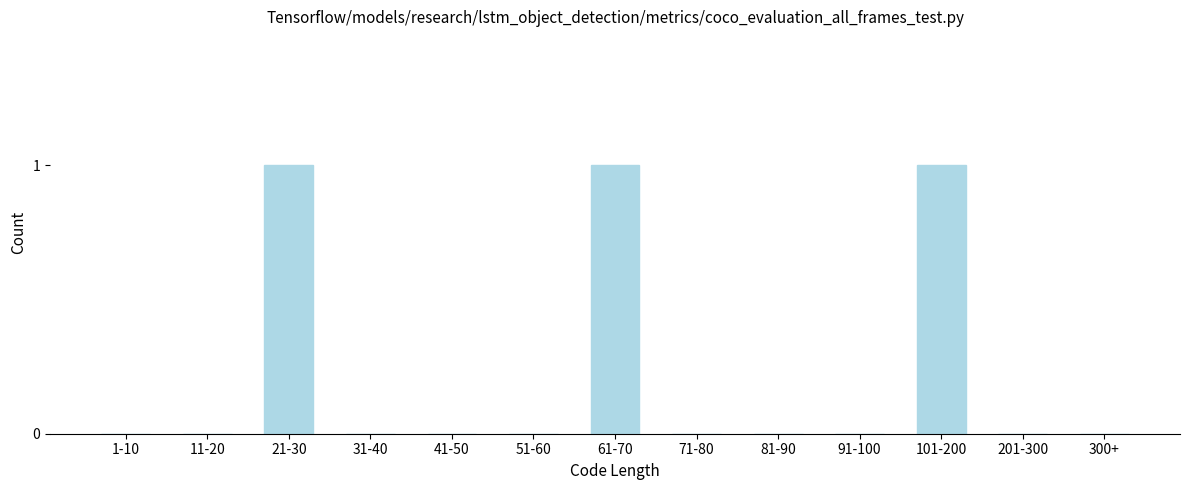

Reading left to right, transcribe all the data shown in this chart.

1-10=0	11-20=0	21-30=1	31-40=0	41-50=0	51-60=0	61-70=1	71-80=0	81-90=0	91-100=0	101-200=1	201-300=0	300+=0